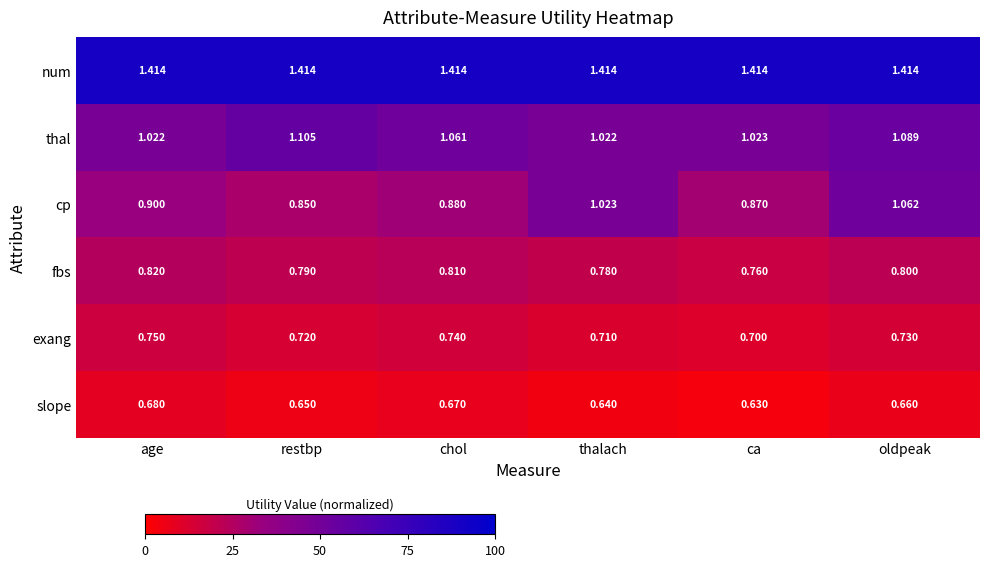

Where is fbs nearest to the value 0?

ca